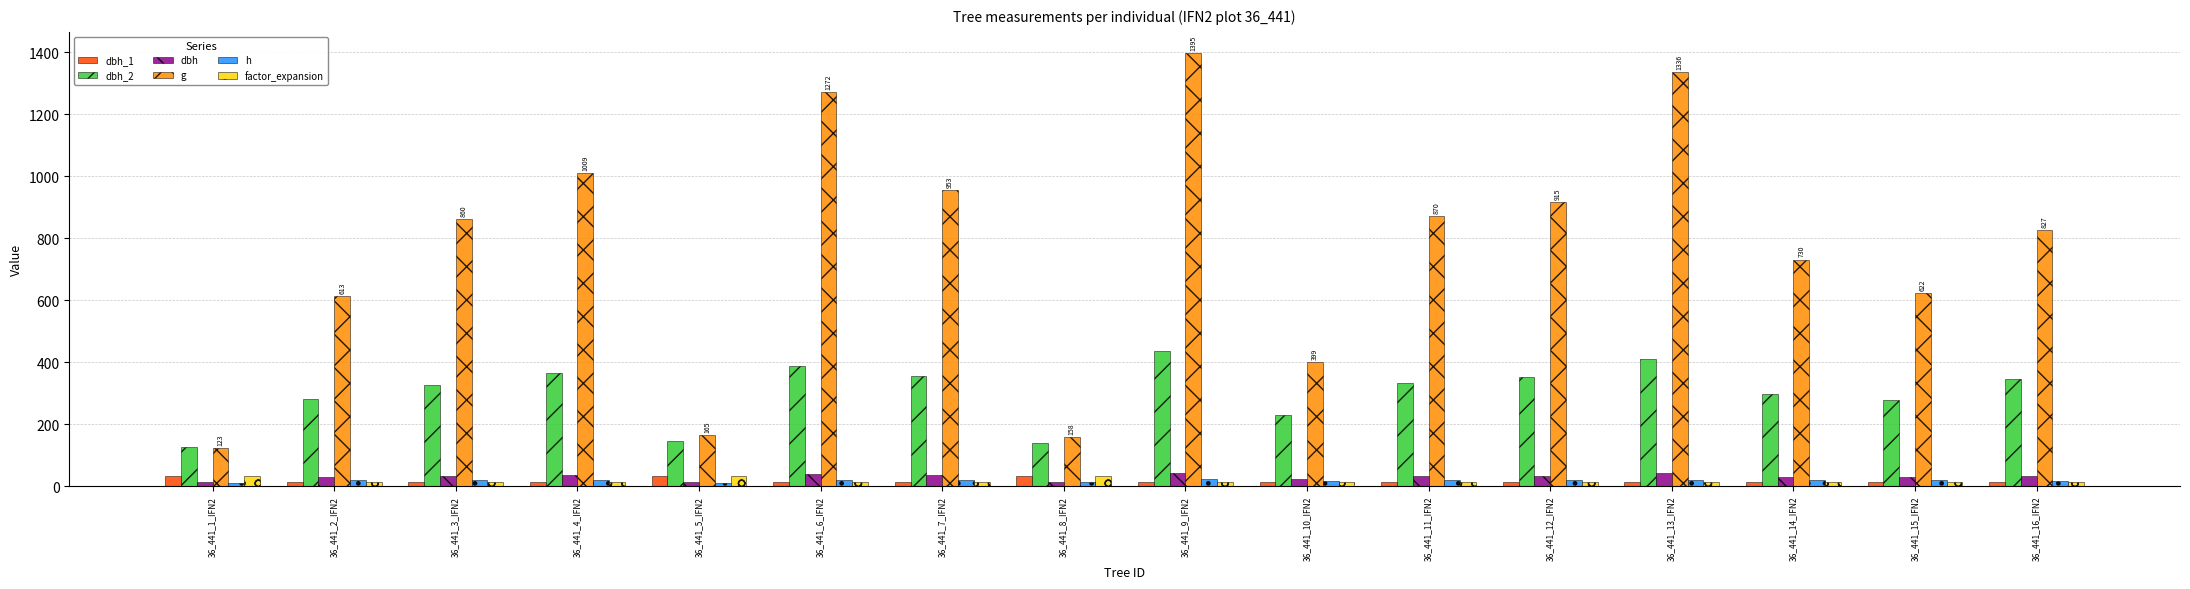

Count the number of data series in this chart.

6